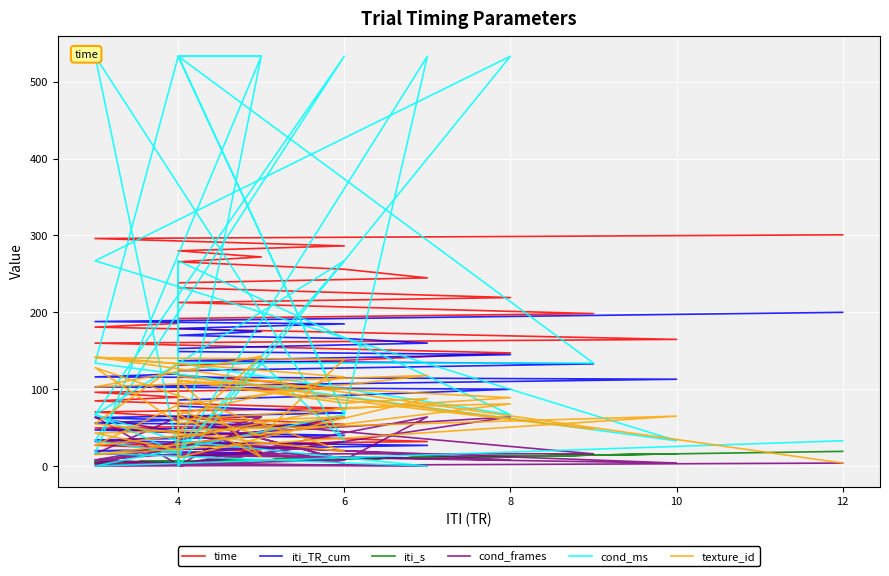

At which label is cond_frames closest to 32?

6